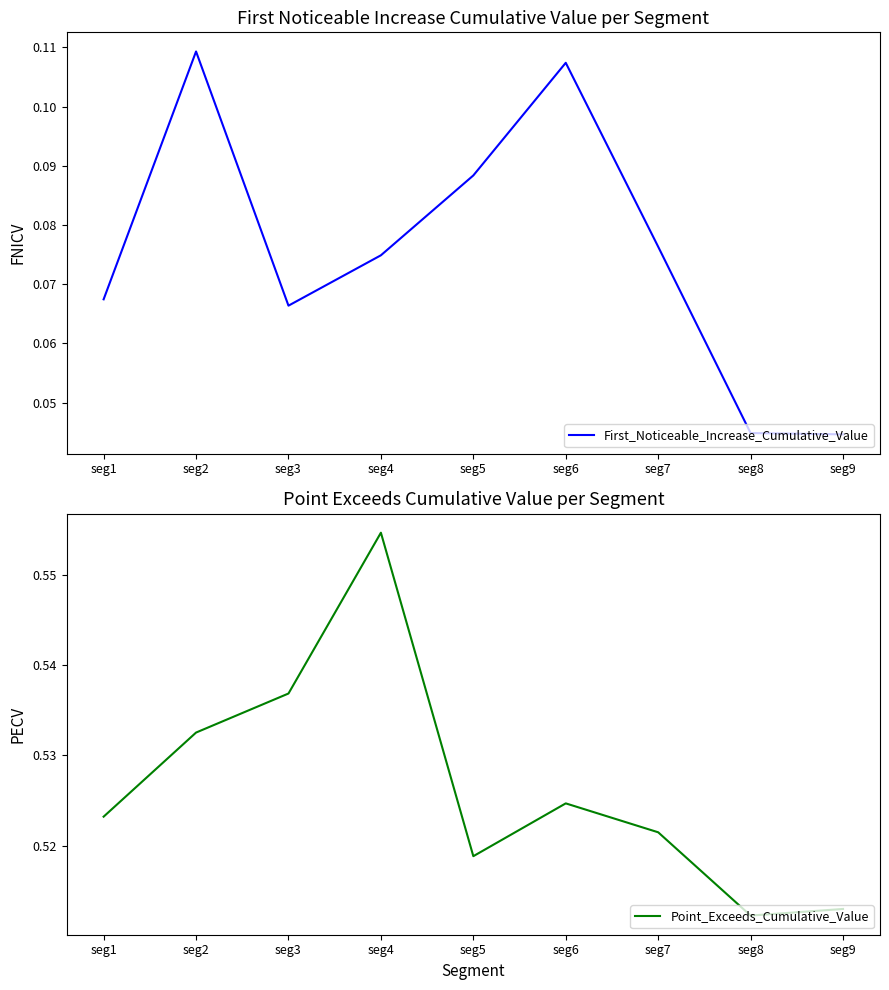

Is the value of Point_Exceeds_Cumulative_Value at seg2 greater than the value of First_Noticeable_Increase_Cumulative_Value at seg1?

Yes